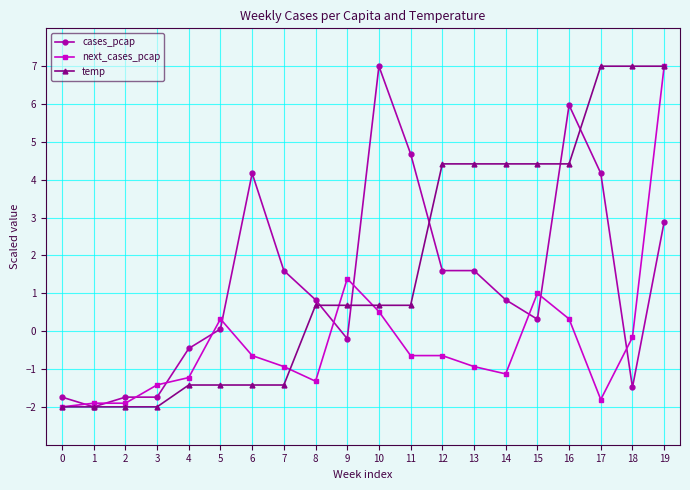

True or false: next_cases_pcap has more than 2 interior local peaks.

True